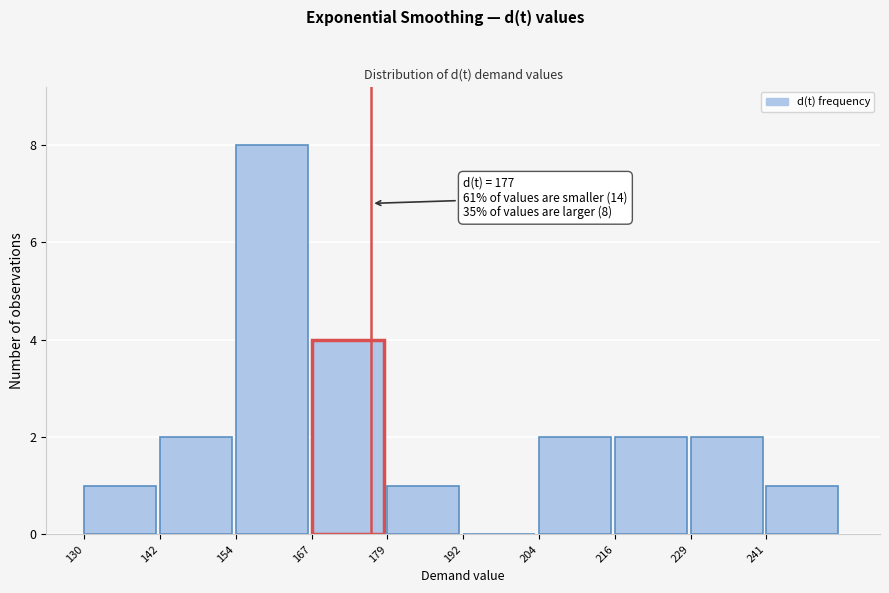

Over which range of the x-axis is the bar tallest?

154.8 to 167.2